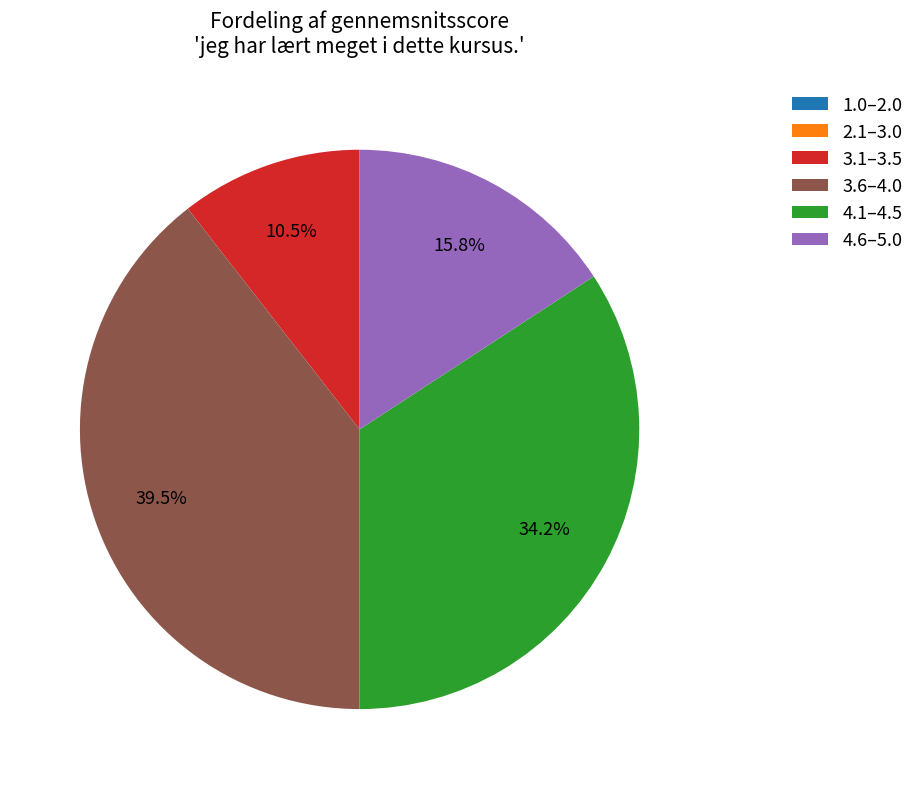

Between 3.6–4.0 and 3.1–3.5, which is larger?

3.6–4.0